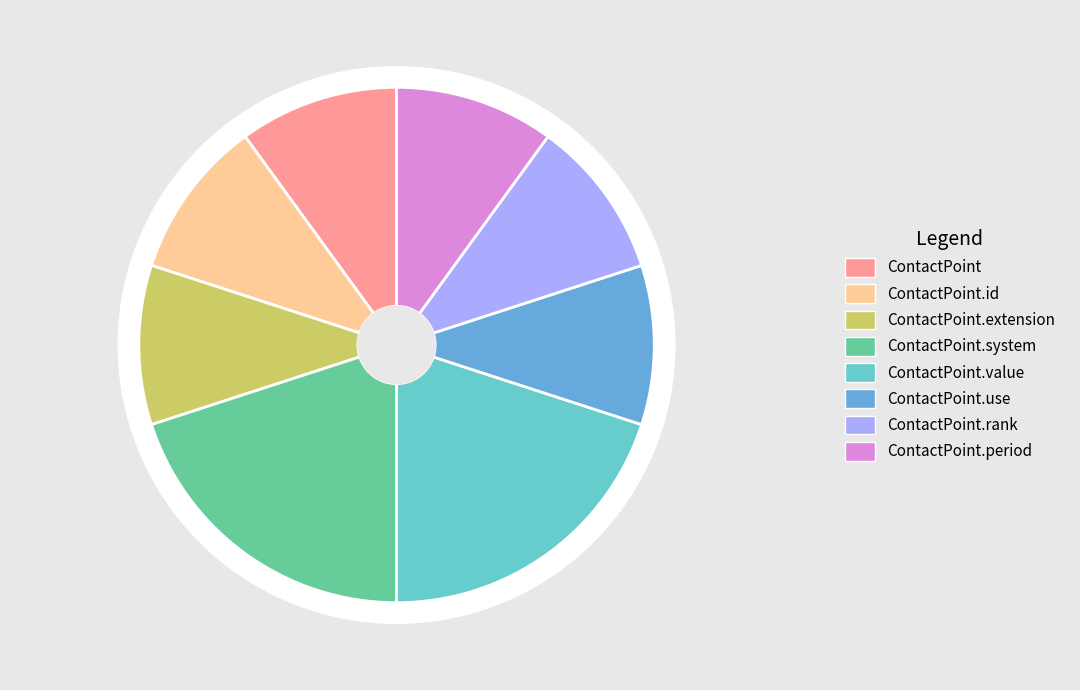

Which category has the biggest portion of the pie?

ContactPoint.system